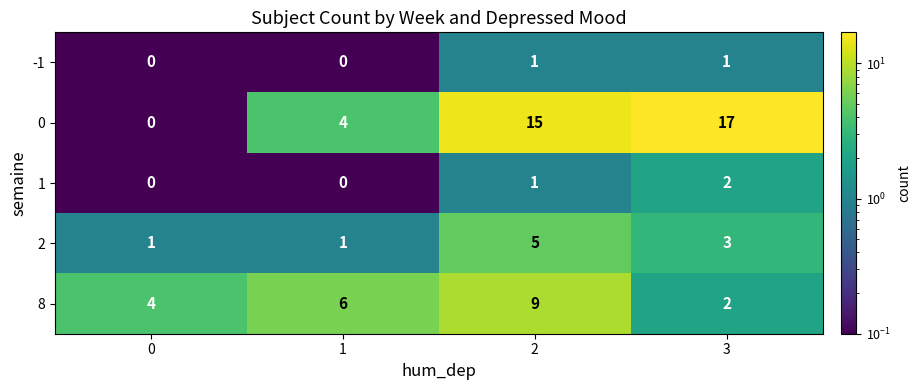

List the series in order of their peak value, highest first.

0, 8, 2, 1, -1